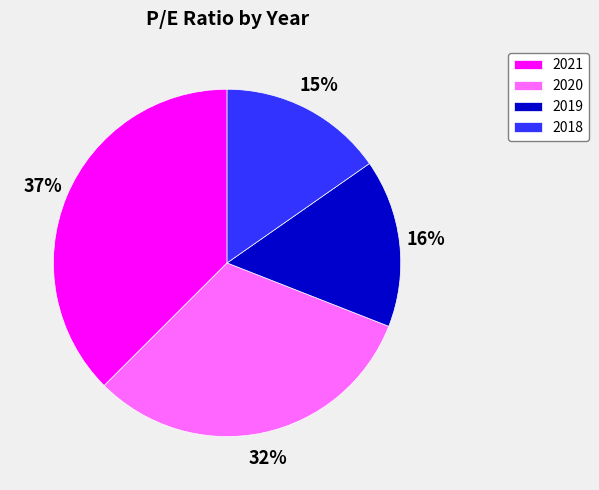

Combined, do 2020 and 2021 account for over 50%?

Yes